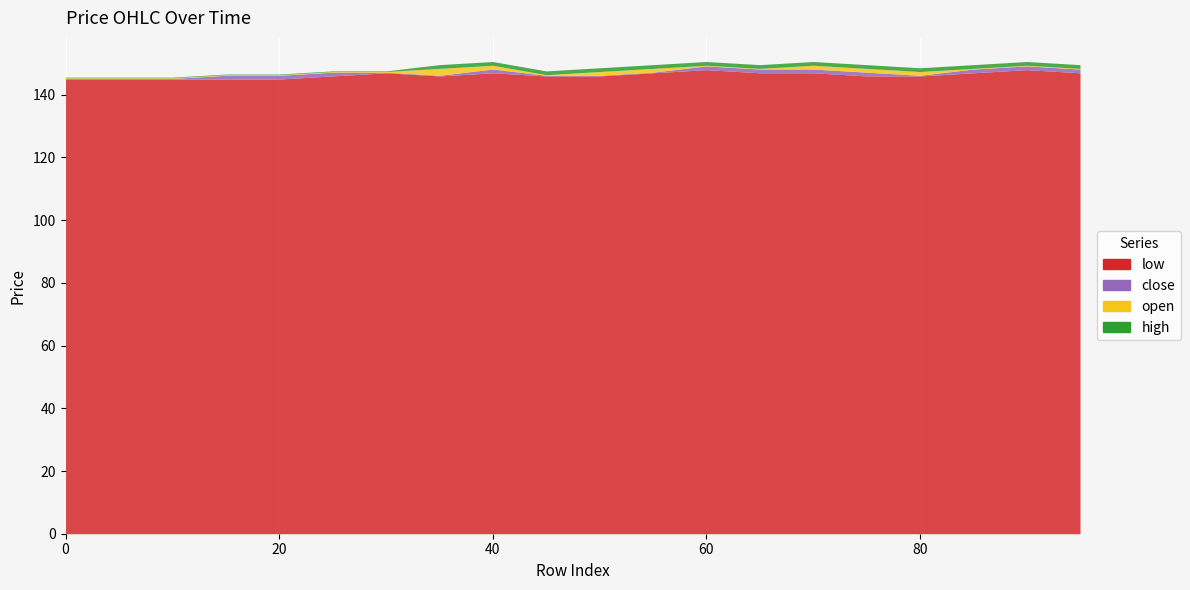

What are all the series names shown in the legend?

open, high, close, low